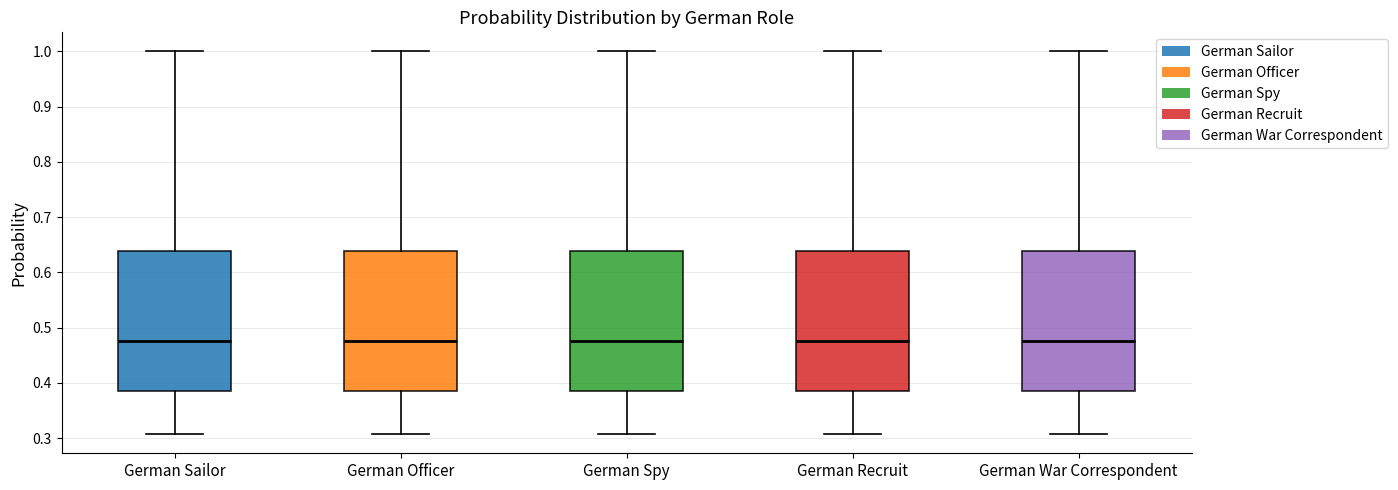

Reading left to right, transcribe this box plot: for each box, give where its median line is, the range the box spans, and where its two whiskers end, as read against the y-axis. The values are not printed on the chart, so give them approximately, as read against the axis.

German Sailor: median 0.48, box 0.39 to 0.64, whiskers 0.31 to 1.00
German Officer: median 0.48, box 0.39 to 0.64, whiskers 0.31 to 1.00
German Spy: median 0.48, box 0.39 to 0.64, whiskers 0.31 to 1.00
German Recruit: median 0.48, box 0.39 to 0.64, whiskers 0.31 to 1.00
German War Correspondent: median 0.48, box 0.39 to 0.64, whiskers 0.31 to 1.00